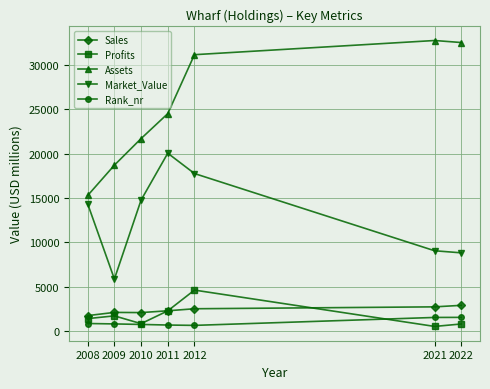

What is the average value of the Profits series?

1715.5